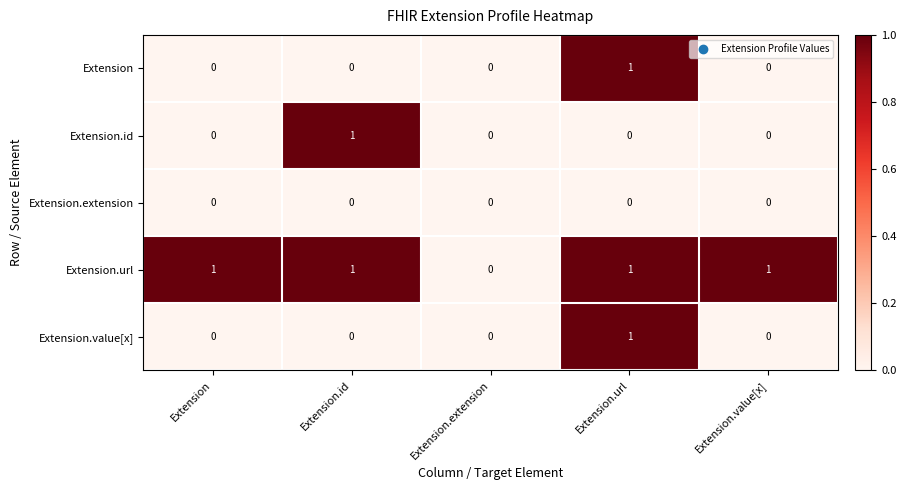

The Extension series shows 0 at Extension.id. True or false?

True